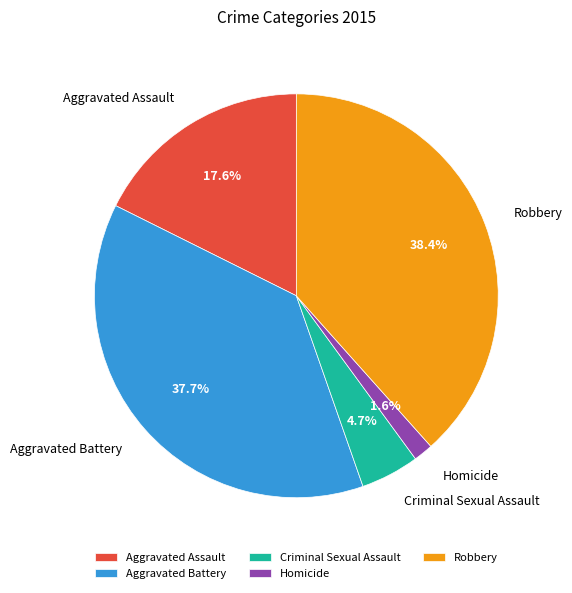

Count the number of slices in the pie.

5